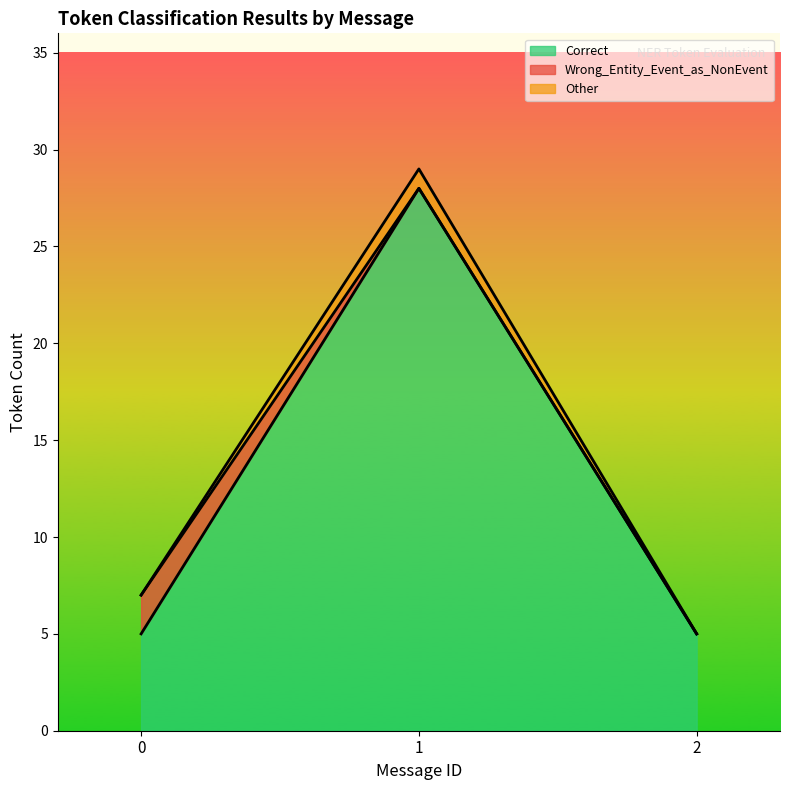

Which series has the widest spread of values?

Correct